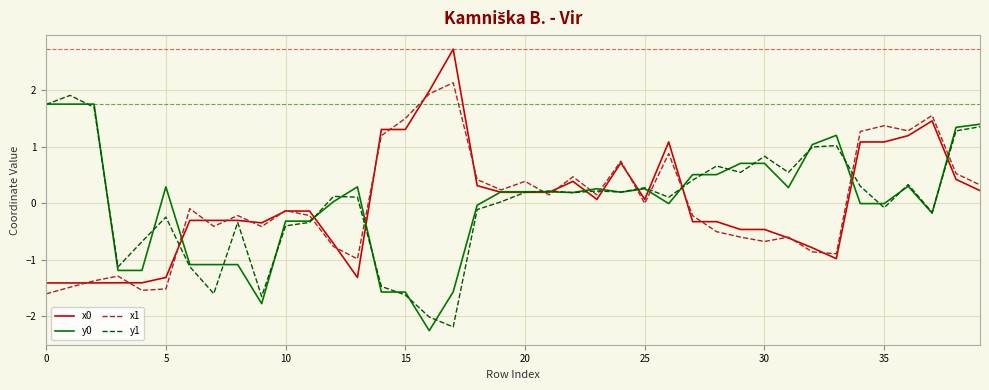

What is the maximum value shown in the chart?

2.7